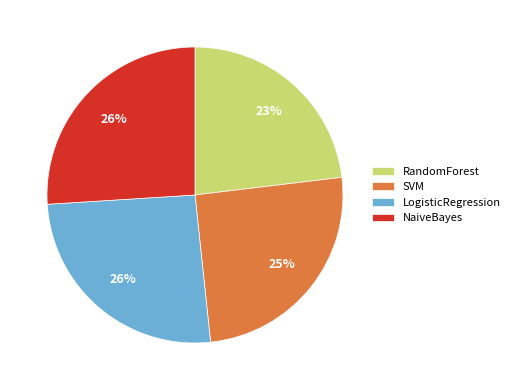

True or false: SVM accounts for 32% of the total.

False